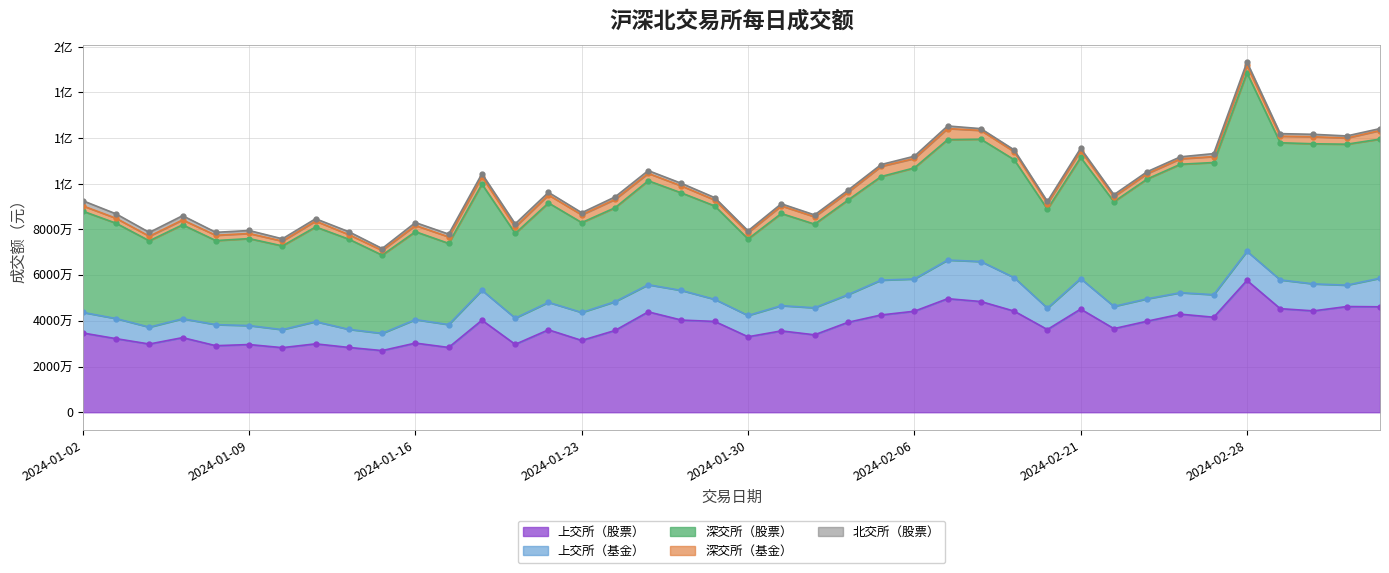

True or false: 深交所（股票） and 上交所（基金） intersect in this chart.

False